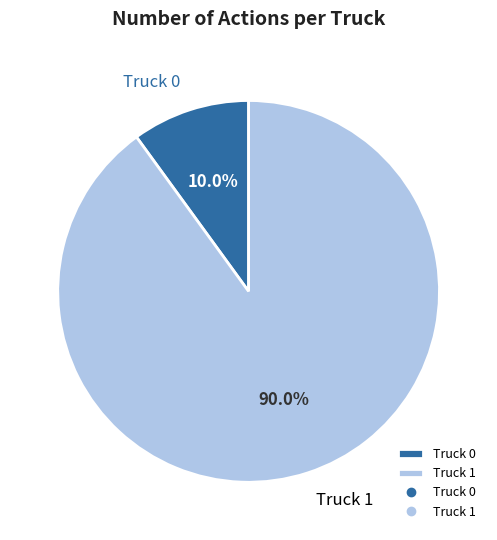

Which category accounts for the majority?

Truck 1